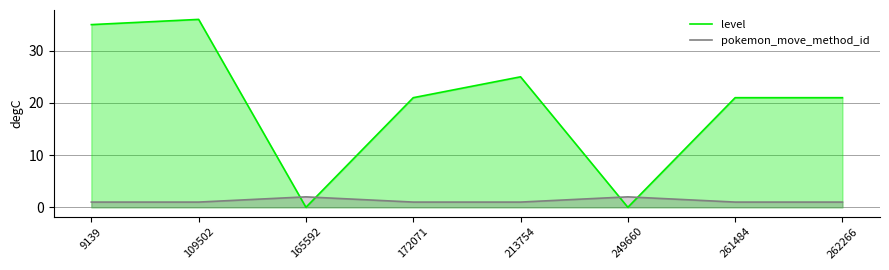

List the series in order of their overall mean, highest first.

level, pokemon_move_method_id